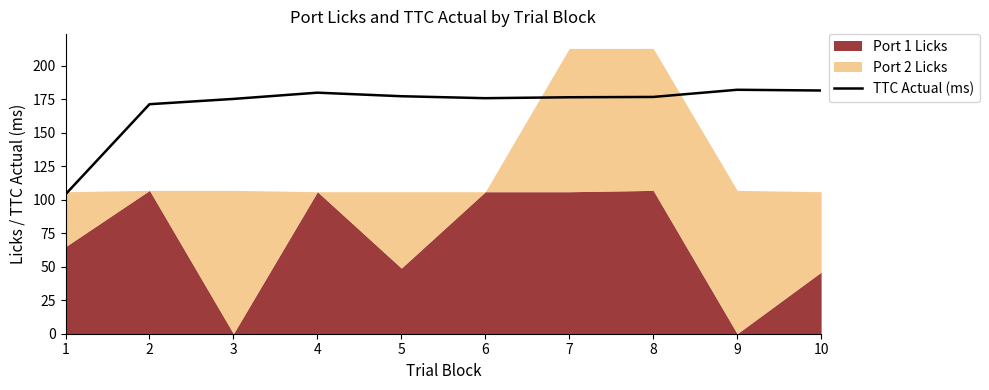

Count the number of values greater than 176.

6